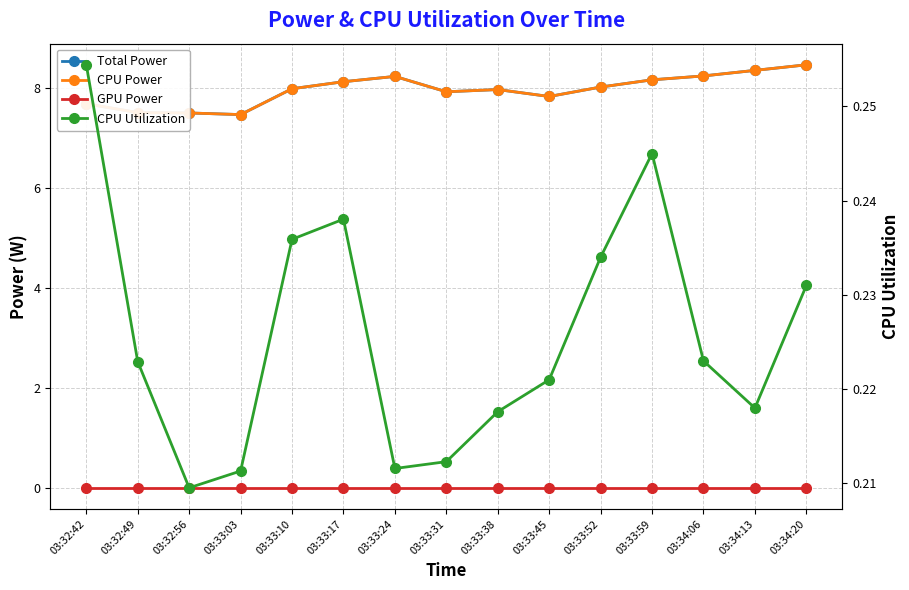

The CPU Power series shows 12.7 at 03:33:03. True or false?

False